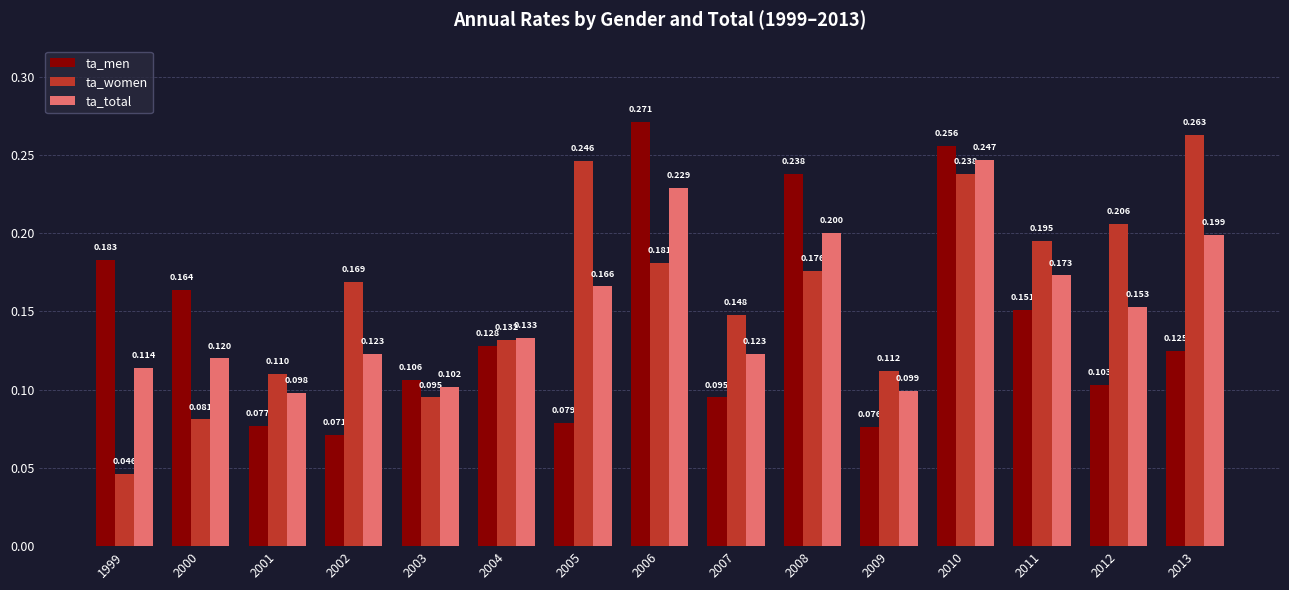

List the series in order of their overall mean, lowest first.

ta_men, ta_total, ta_women